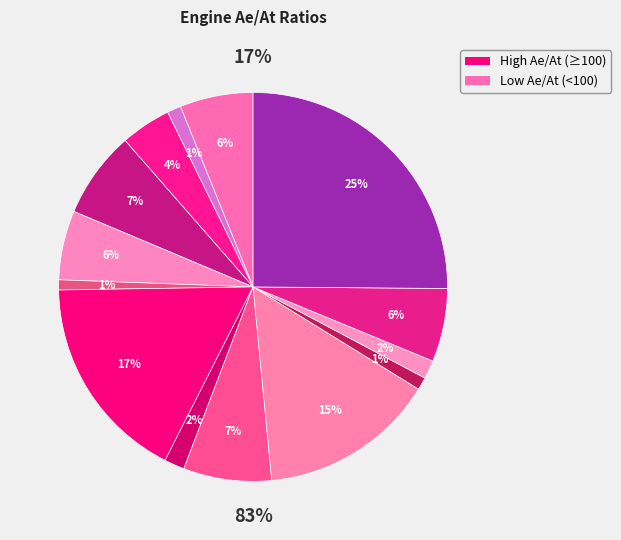

Is there any slice that represents more than half of the pie?

No